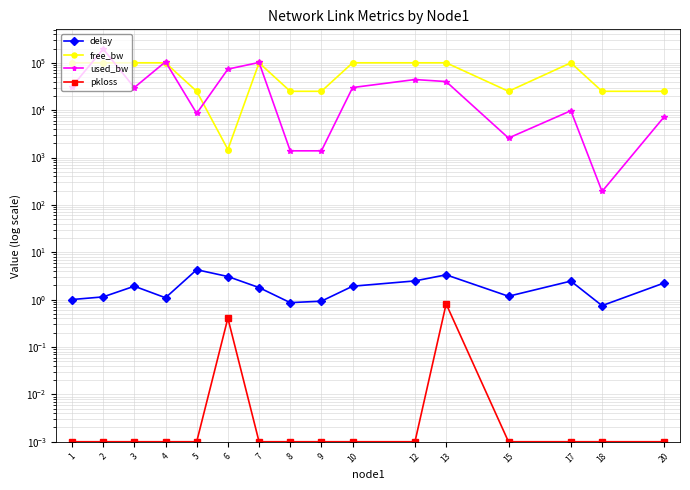

What is the value of the delay point at the 7th from the left?

1.8